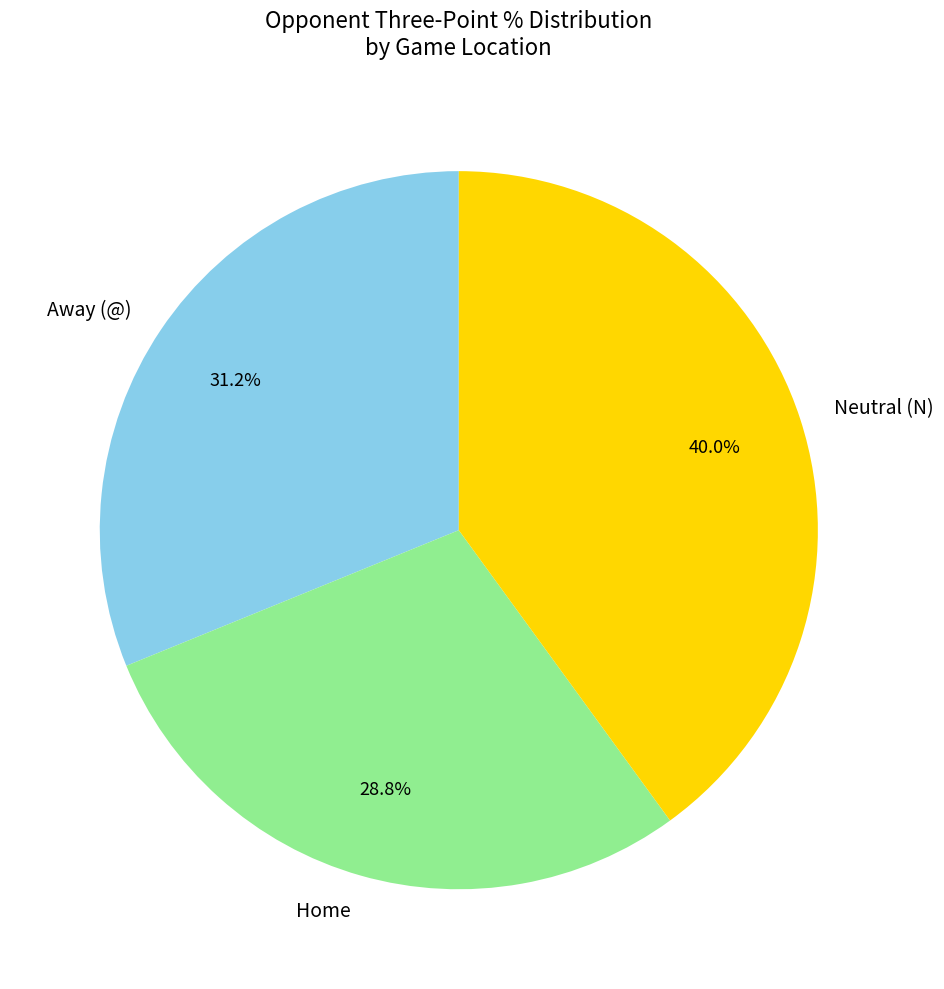

To the nearest percent, what percentage of the pie is Away (@)?

31%